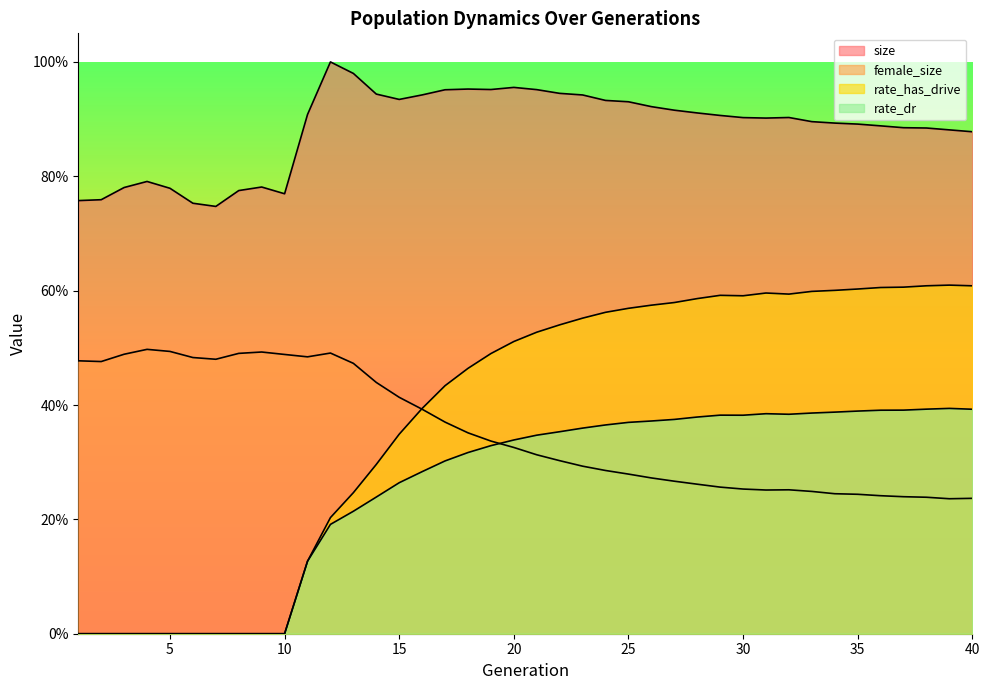

What is the average value of the female_size series?

0.4